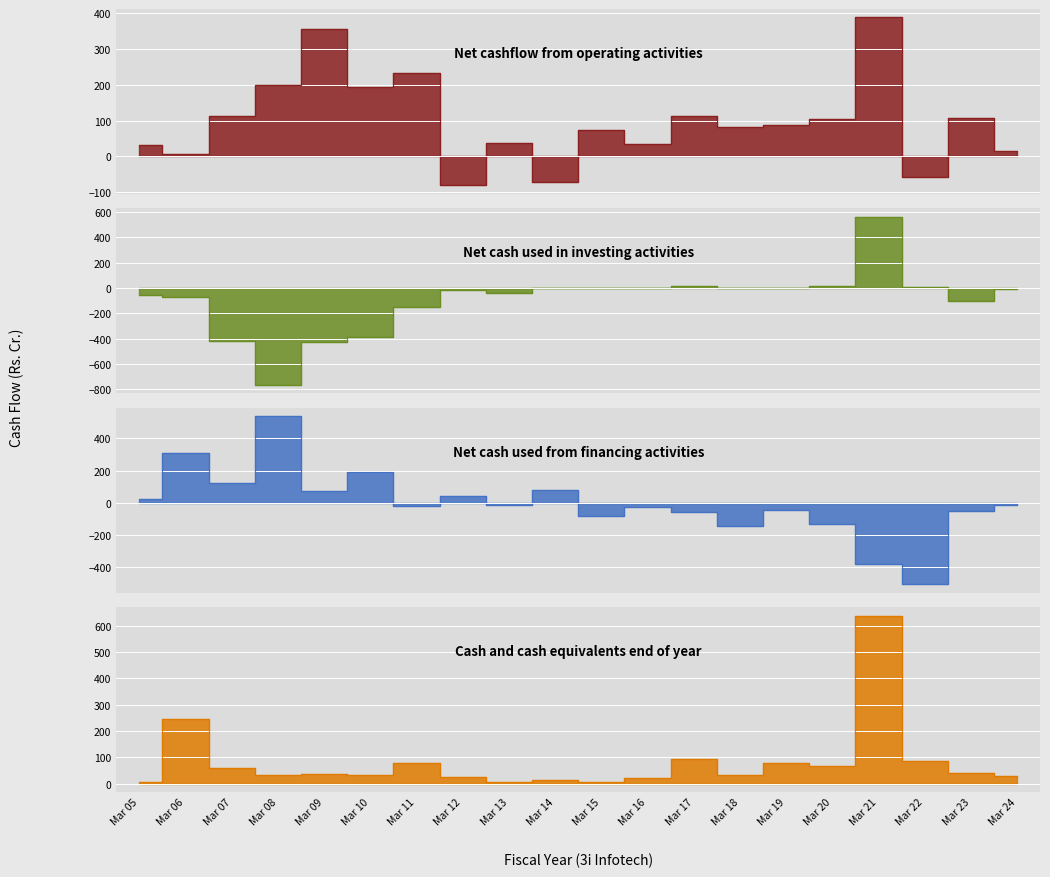

How many distinct data groups are displayed?

4